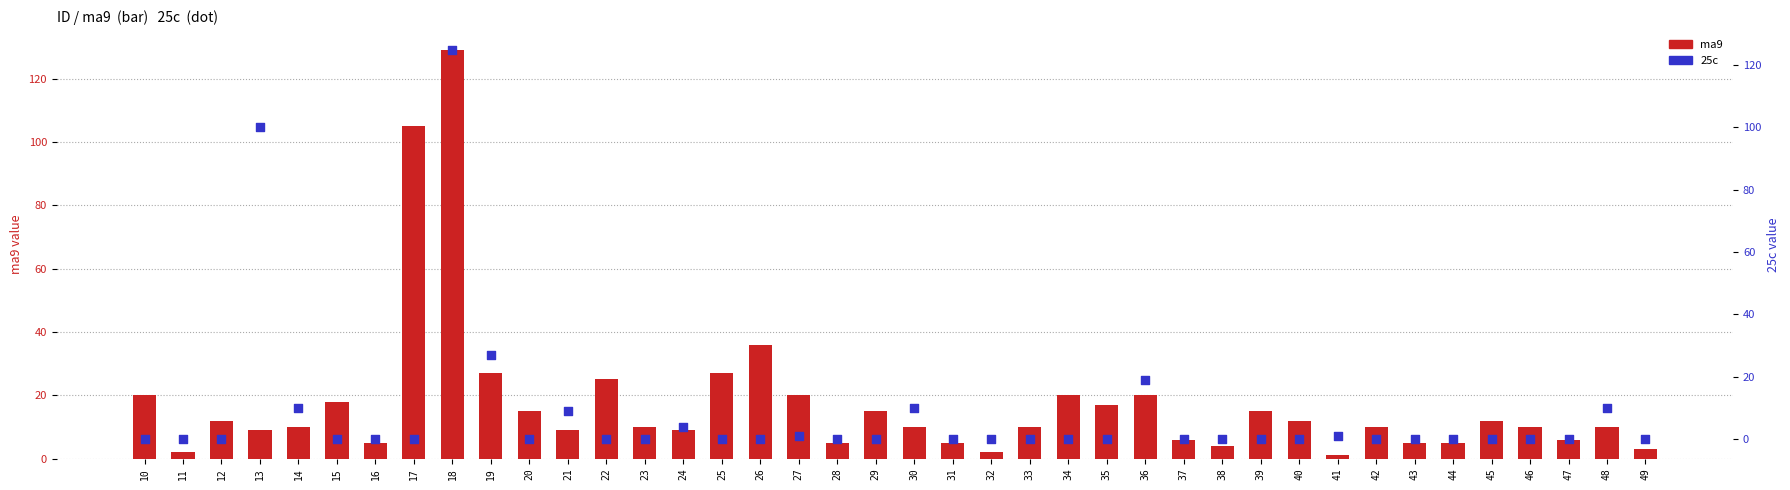

Which series has the widest spread of Y values?

ma9